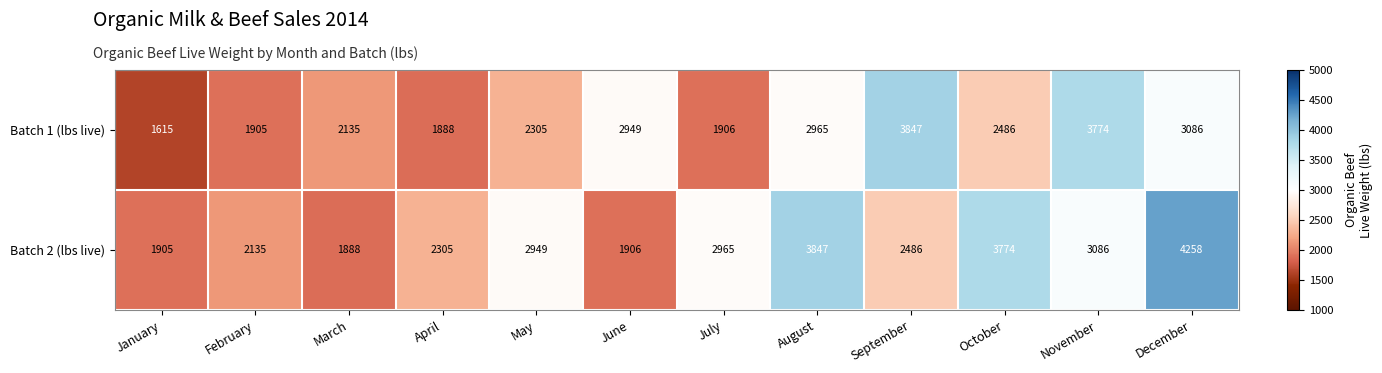

Between September and December, which series saw the biggest shift?

Batch 2 (lbs live)